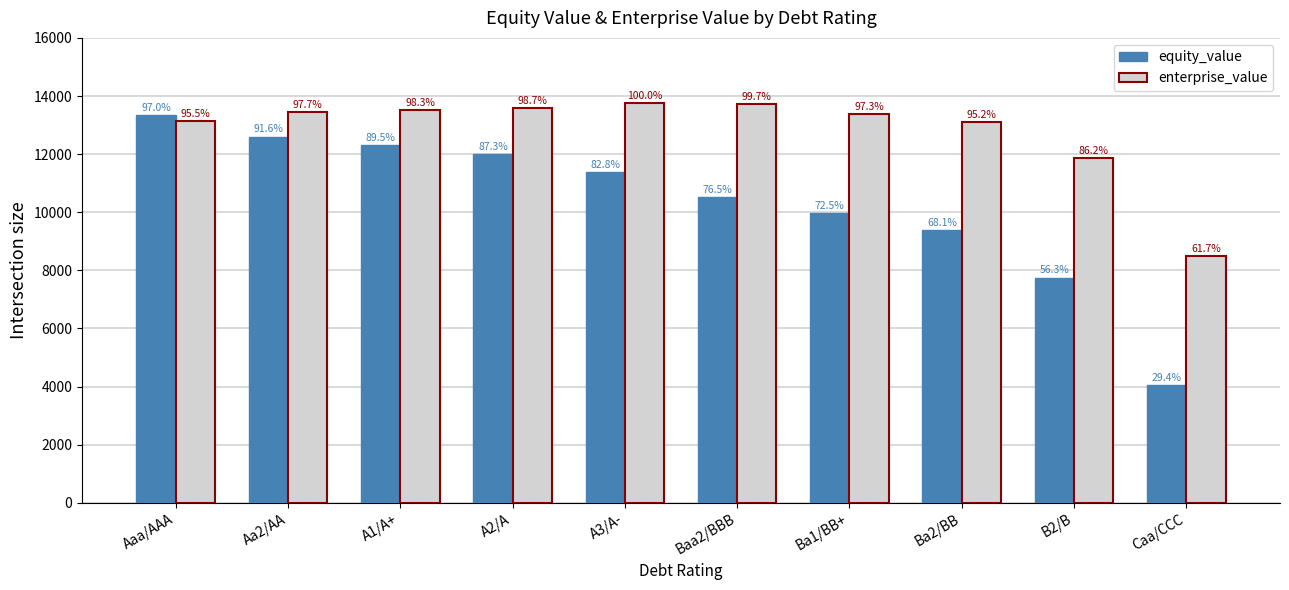

Which has a higher value, A3/A- or Baa2/BBB?

A3/A-